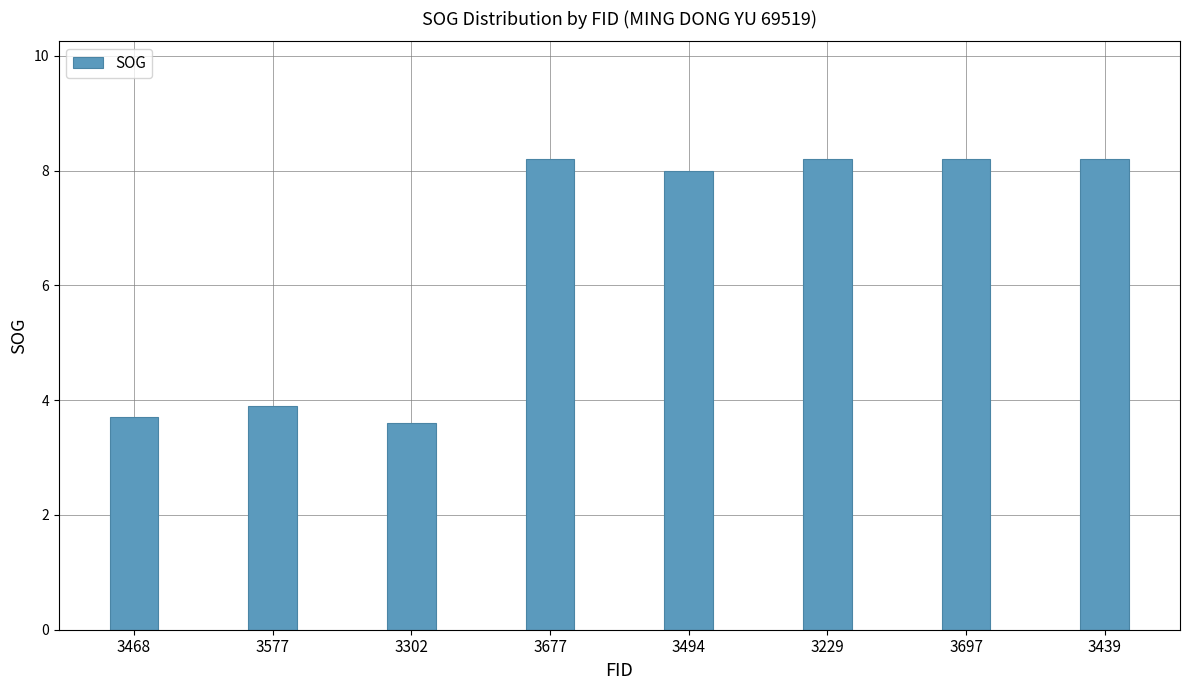

How many bars are there in total?

8